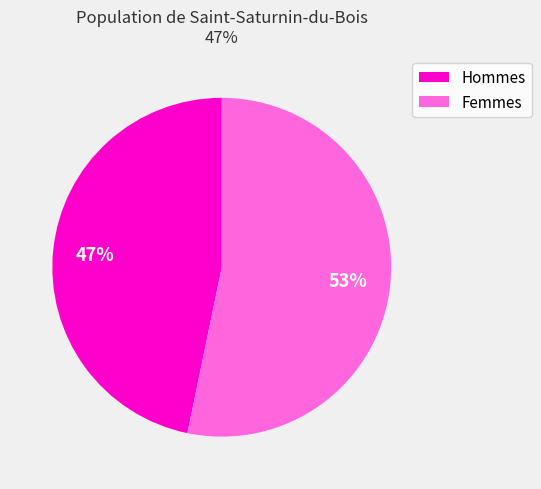

To the nearest percent, what is the average slice percentage?

50%